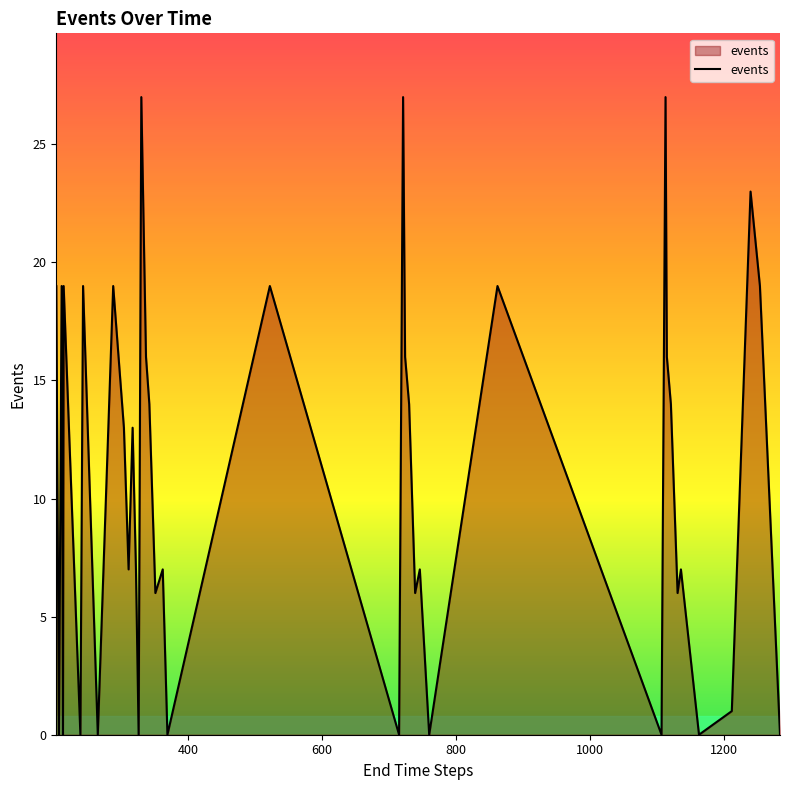

What is the difference between the maximum and minimum values?

27